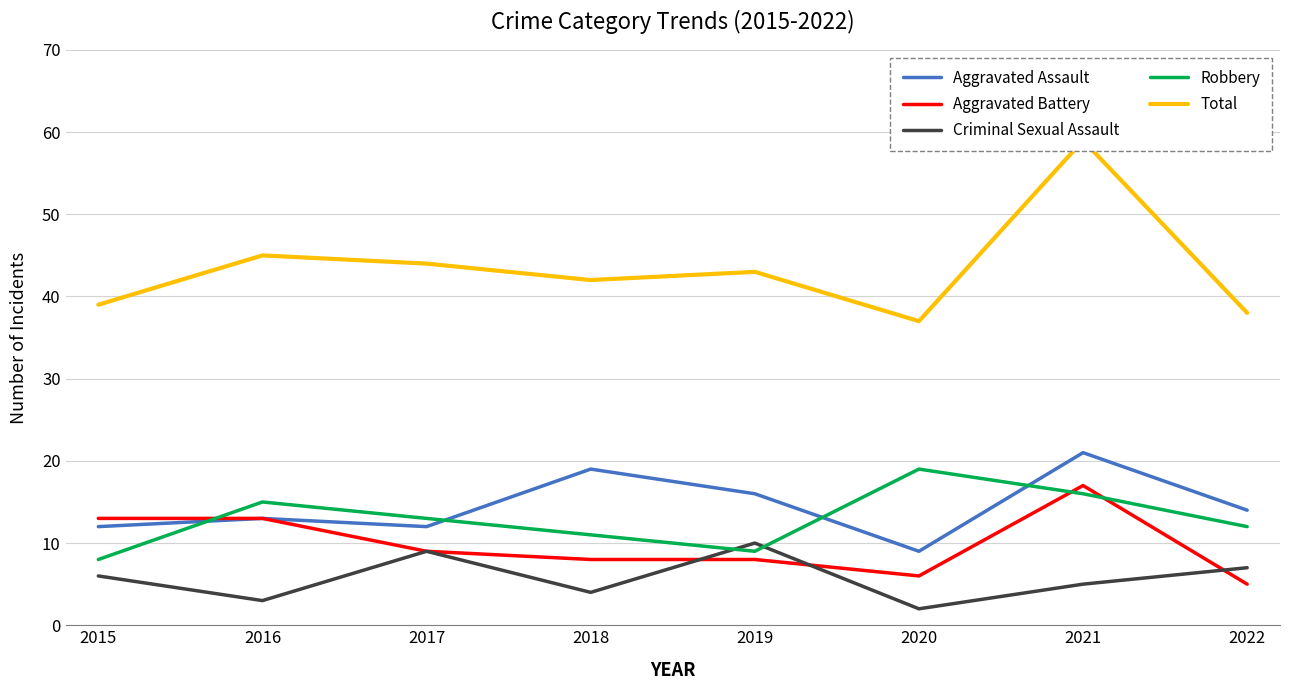

At which label does Aggravated Battery reach its minimum?

2022